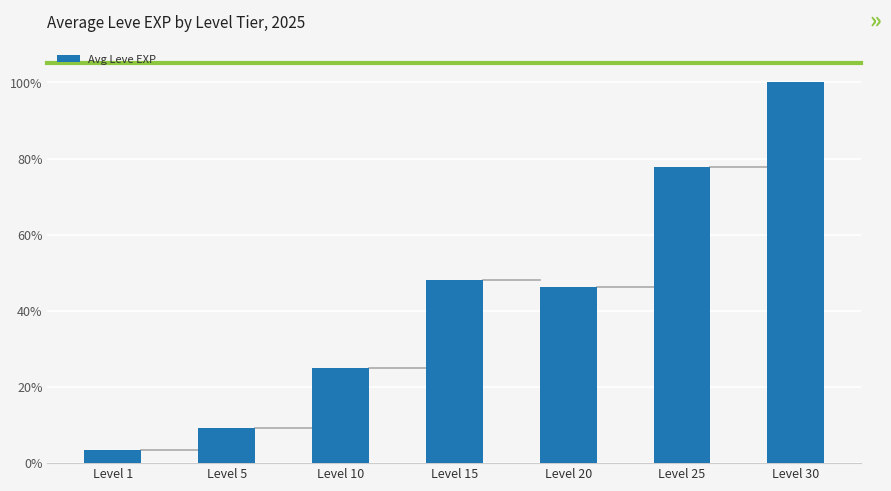

Rank the categories by value from highest to lowest.

Level 30, Level 25, Level 15, Level 20, Level 10, Level 5, Level 1